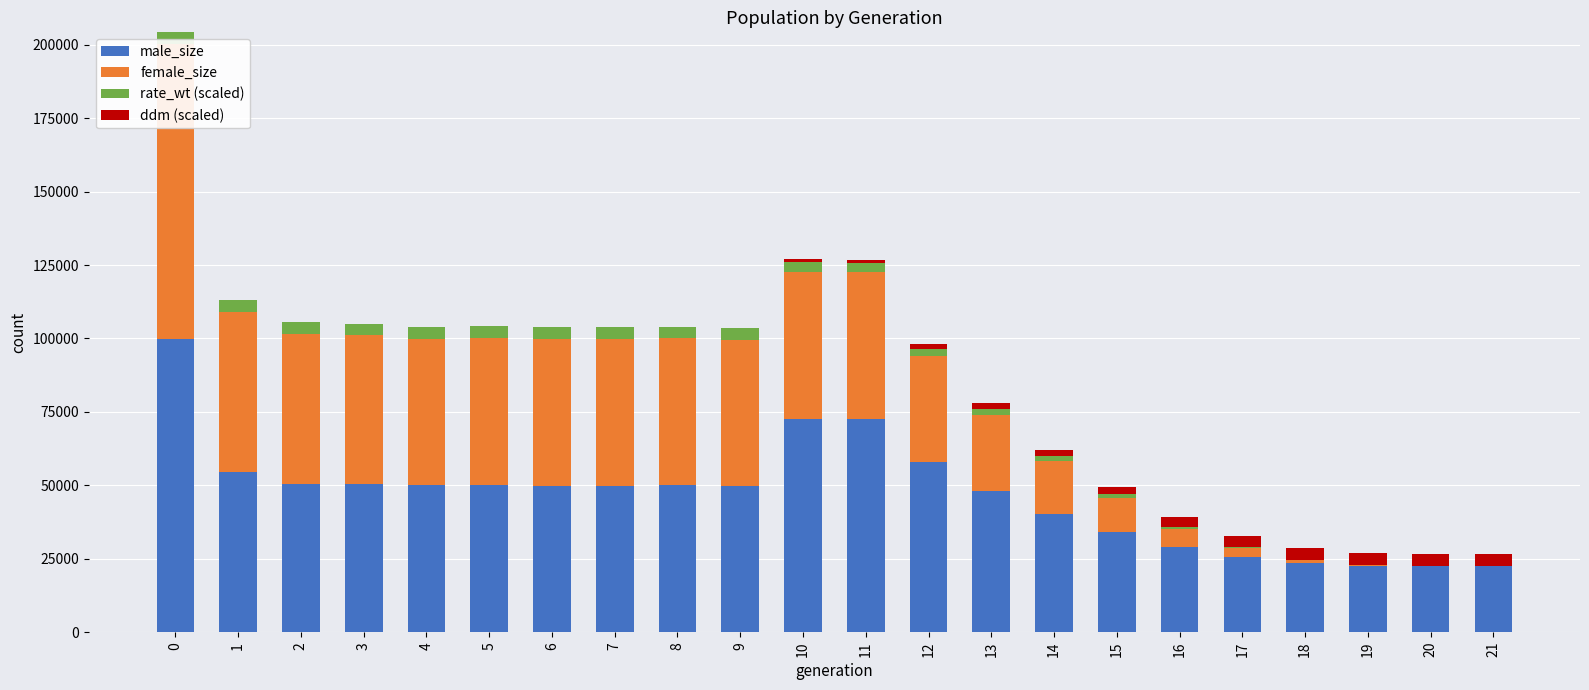

True or false: ddm (scaled) has a value of 3751.2 at 15.

False